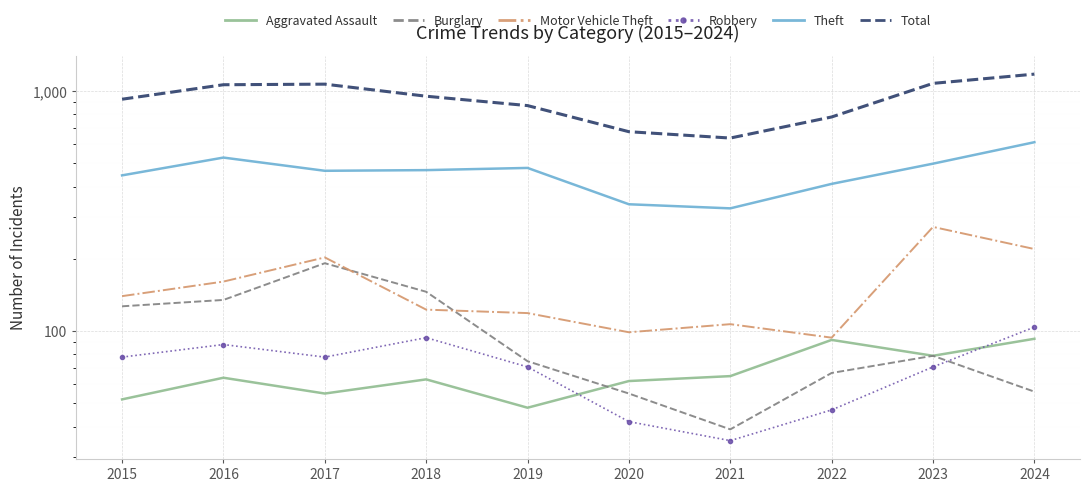

What is the value of the Aggravated Assault point at the 5th from the left?

48